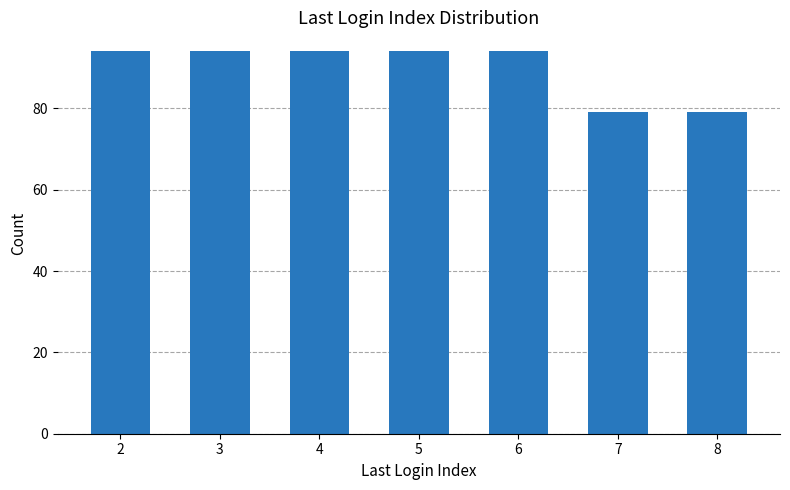

What value does the data have at 6, to the nearest 10?

90